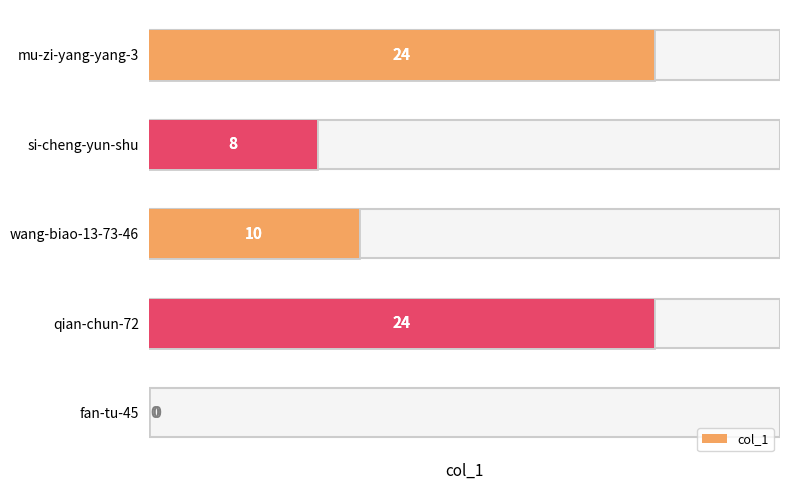

List the labels in order of value, largest first.

mu-zi-yang-yang-3, qian-chun-72, wang-biao-13-73-46, si-cheng-yun-shu, fan-tu-45